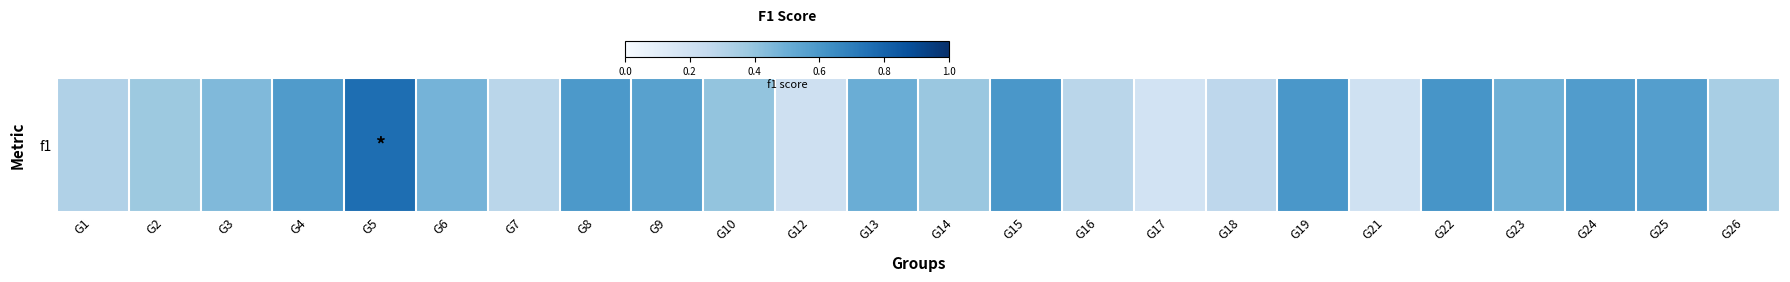

What is the sum of all values?

10.6